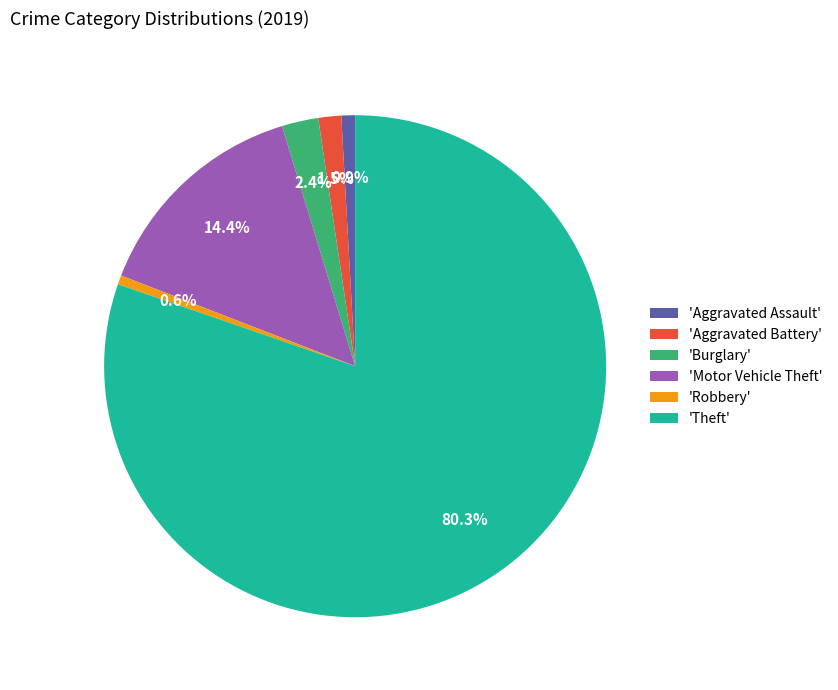

Does 'Burglary' account for over 50% of the chart?

No